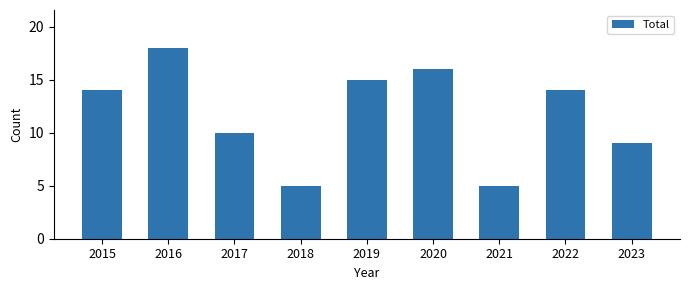

Are the bars horizontal?

No